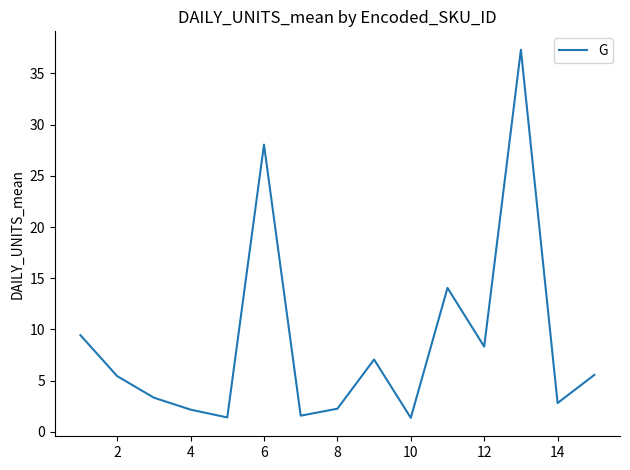

True or false: the data has more than 1 interior local peaks.

True